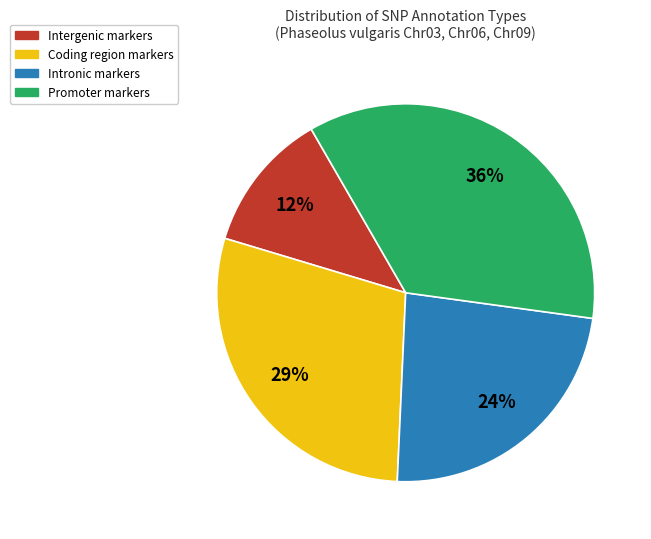

To the nearest percent, what is the average slice percentage?

25%